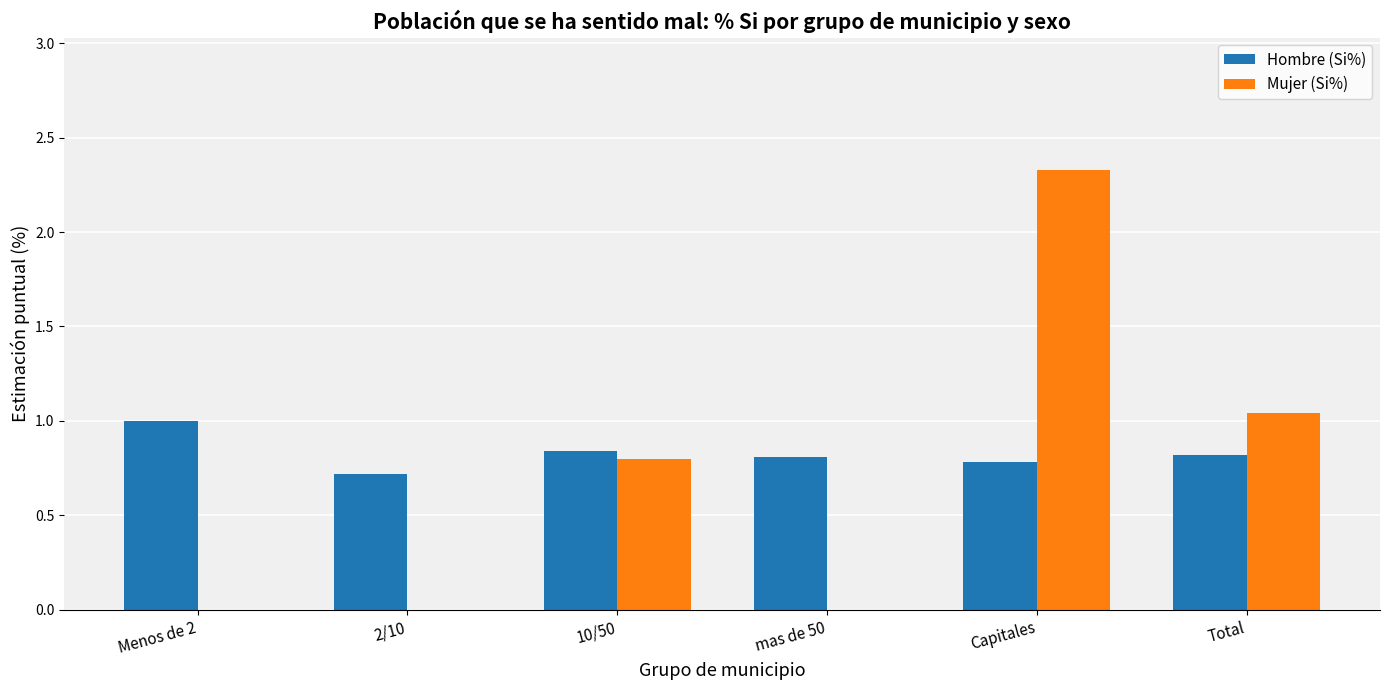

What is the sum of all Mujer (Si%) values?

4.2